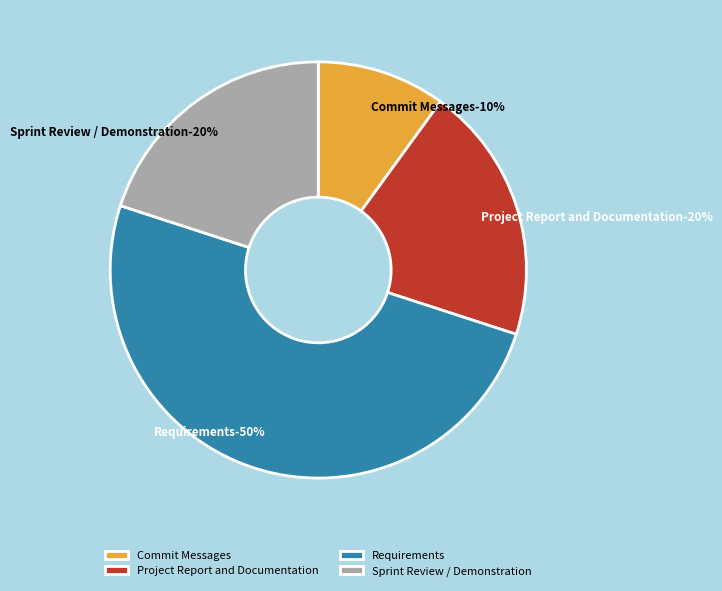

What percentage is the Commit Messages slice, to the nearest percent?

10%